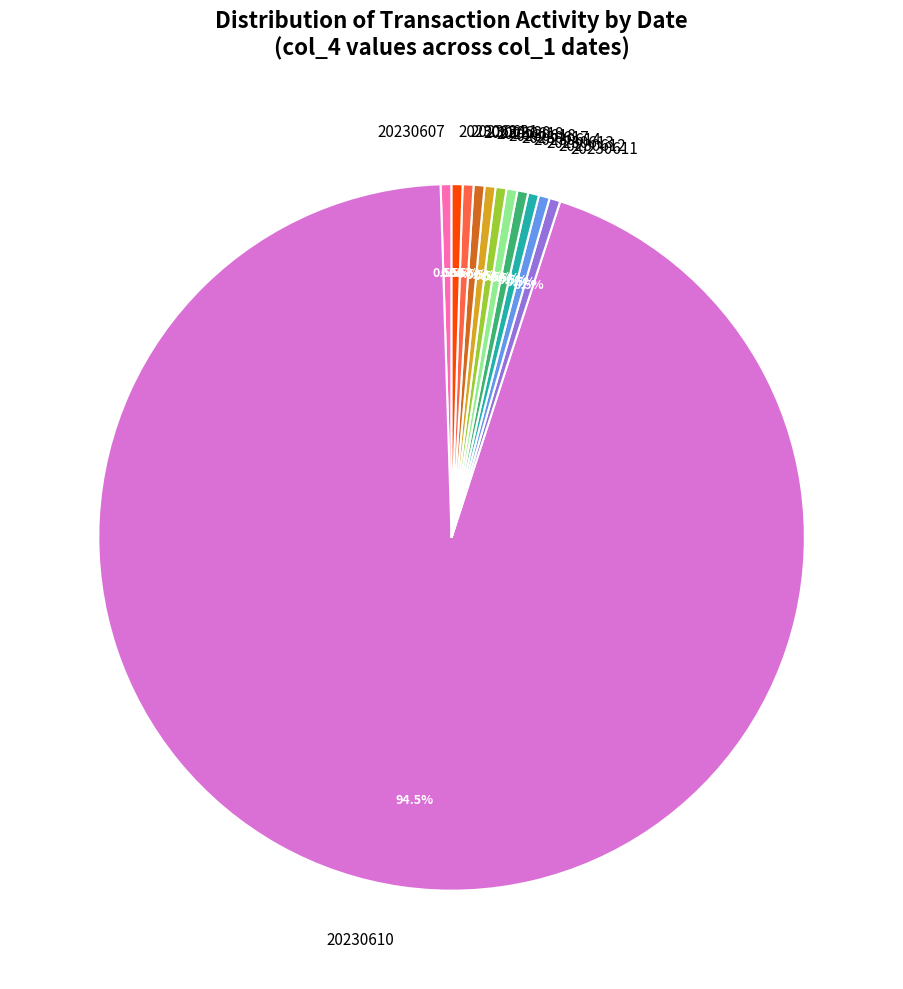

Is it true that 20230618 is 12% of the pie?

False